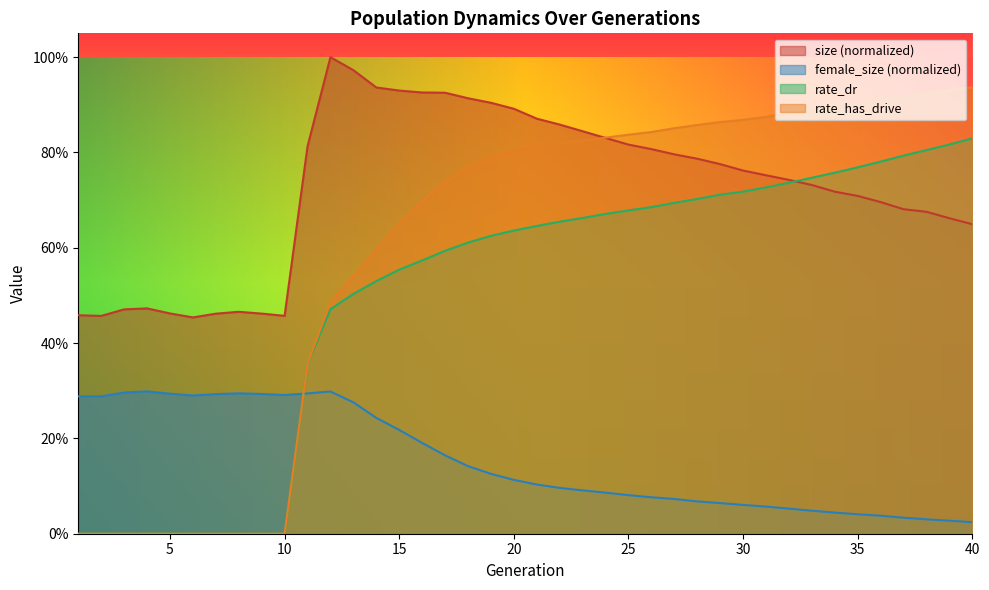

What is the difference between the rate_has_drive values at 34 and 25?

0.1